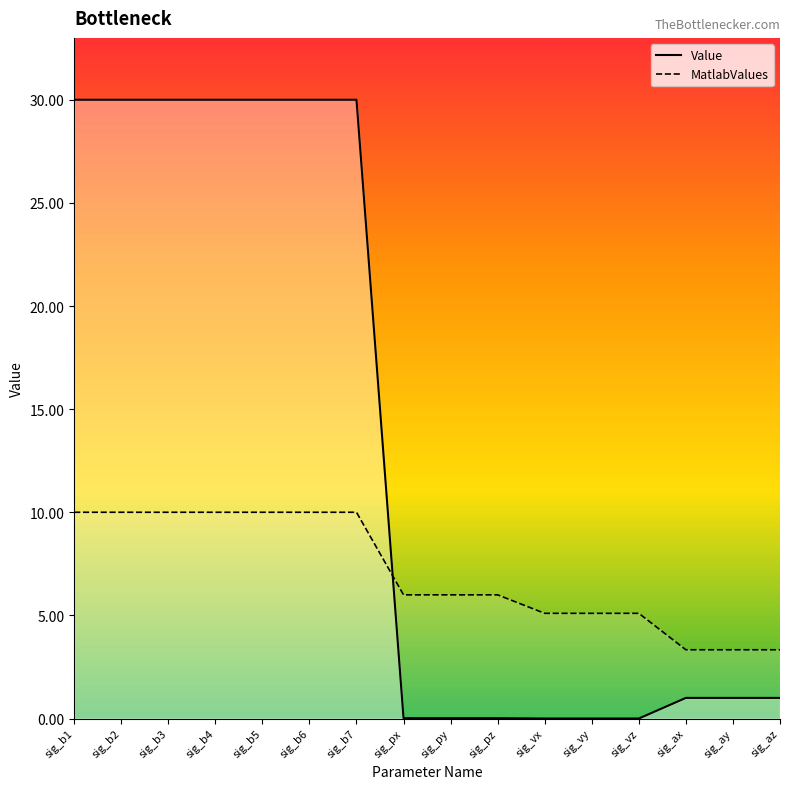

What is the difference between the MatlabValues values at sig_b4 and sig_vx?

4.9